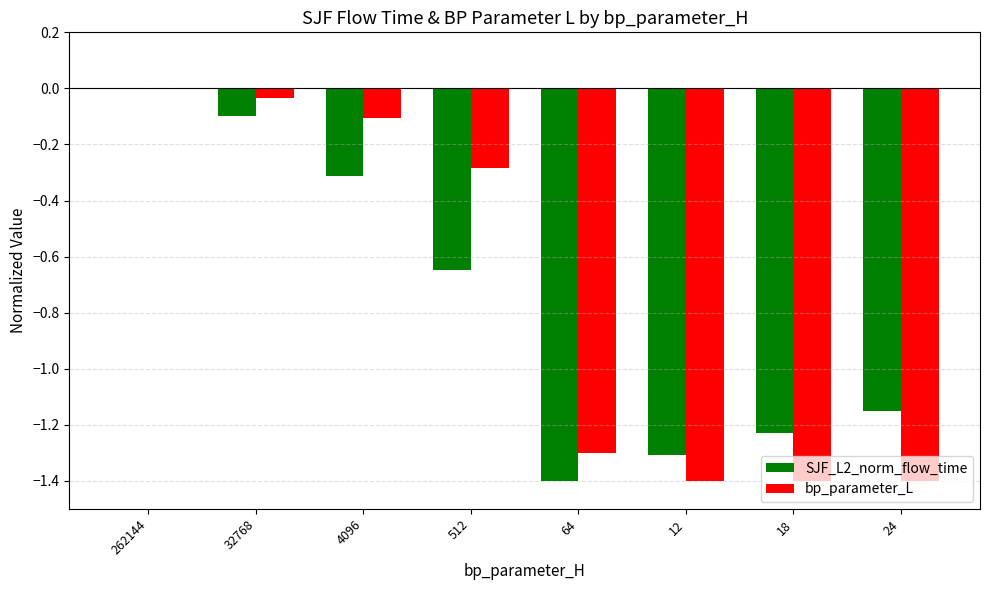

The bp_parameter_L series shows -2.0 at 18. True or false?

False